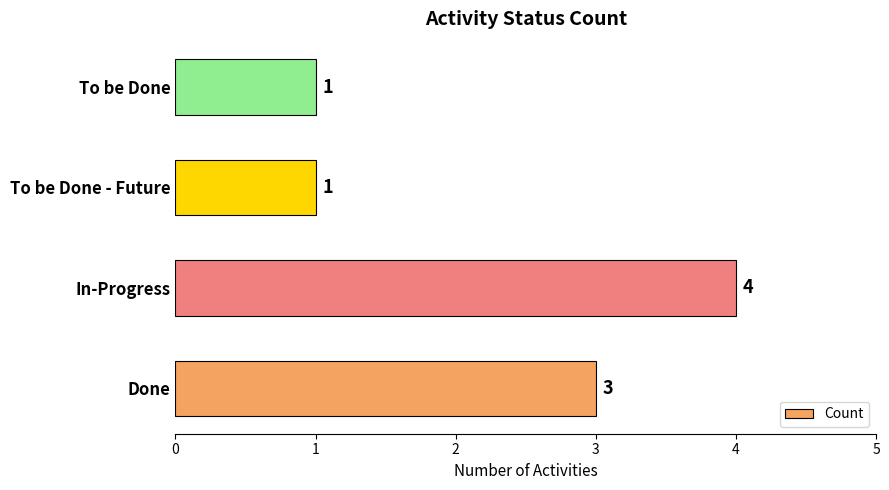

At which category does the chart reach its peak across all series?

In-Progress